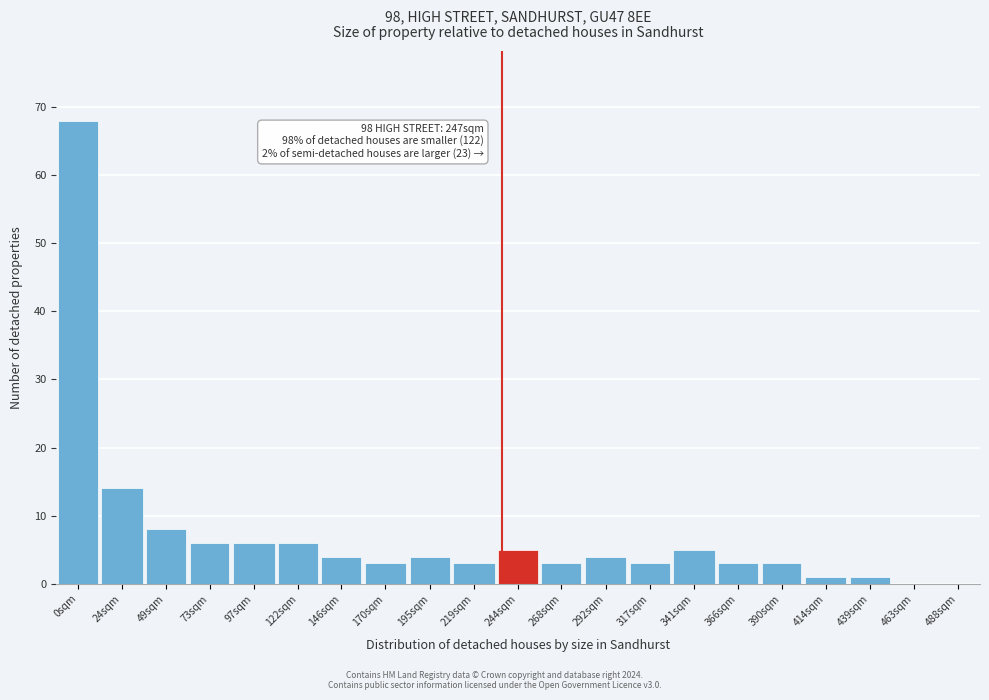

Reading left to right, list all the values displayed in this chart.

0sqm=68	24sqm=14	49sqm=8	73sqm=6	97sqm=6	122sqm=6	146sqm=4	170sqm=3	195sqm=4	219sqm=3	244sqm=5	268sqm=3	292sqm=4	317sqm=3	341sqm=5	366sqm=3	390sqm=3	414sqm=1	439sqm=1	463sqm=0	488sqm=0